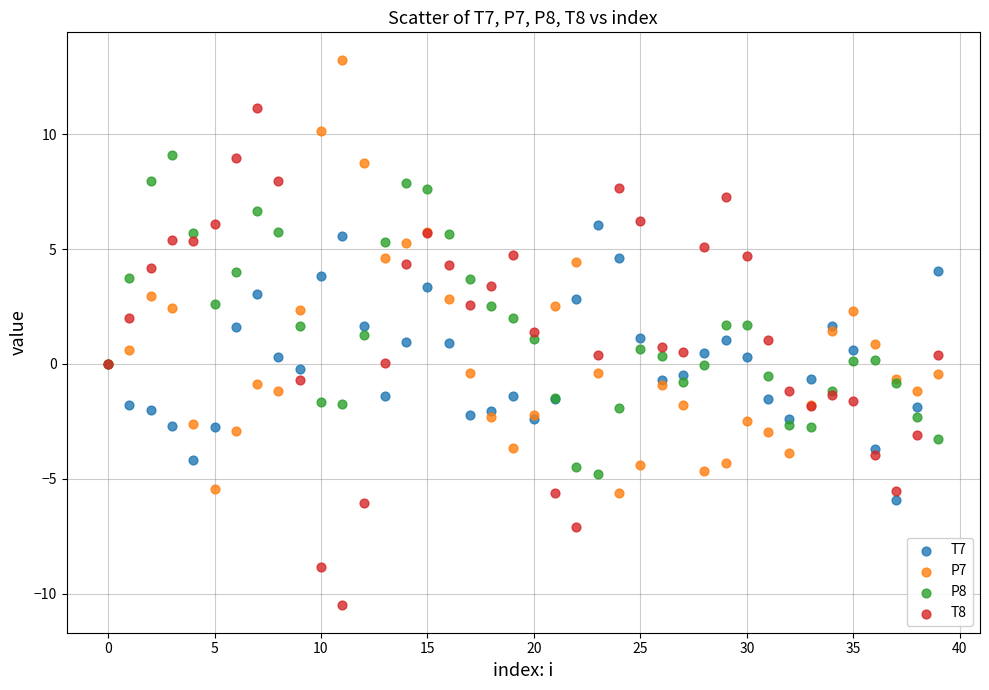

Which series contains the highest Y value?

P7